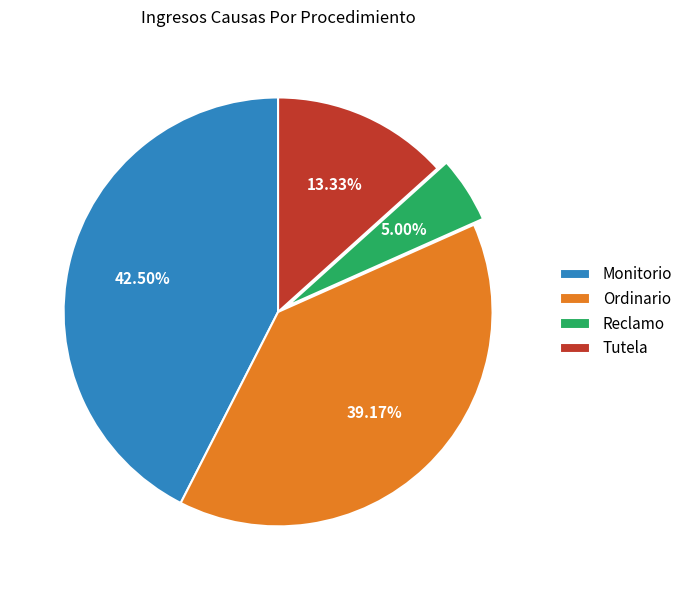

Is it true that Ordinario is 54% of the pie?

False